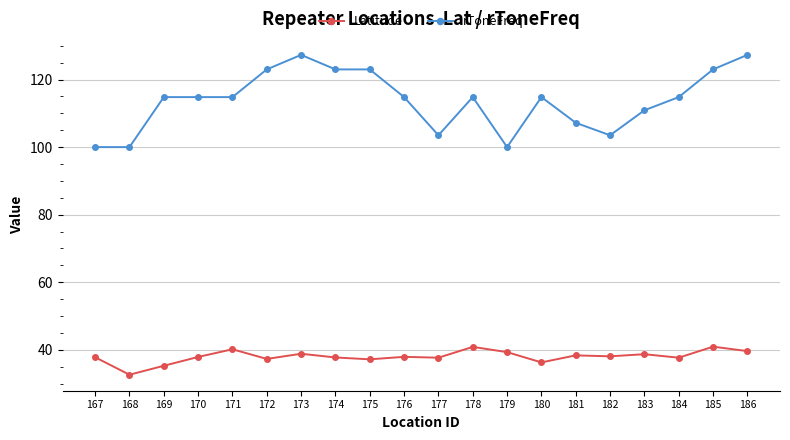

Is the value of Latitude at 170 greater than the value of rToneFreq at 174?

No